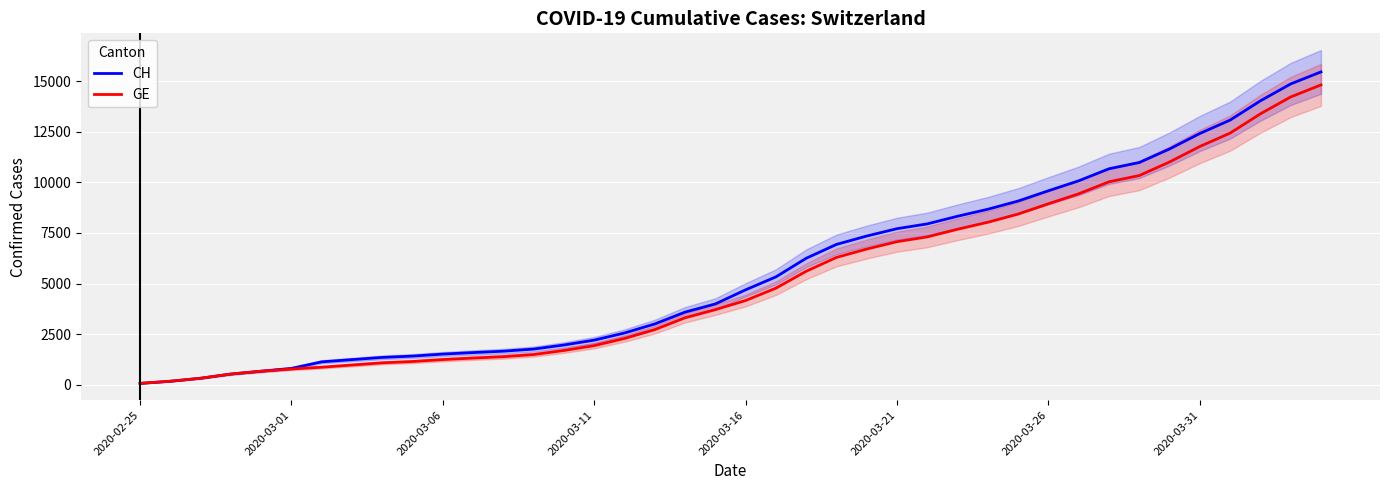

What is the smallest value displayed?

72